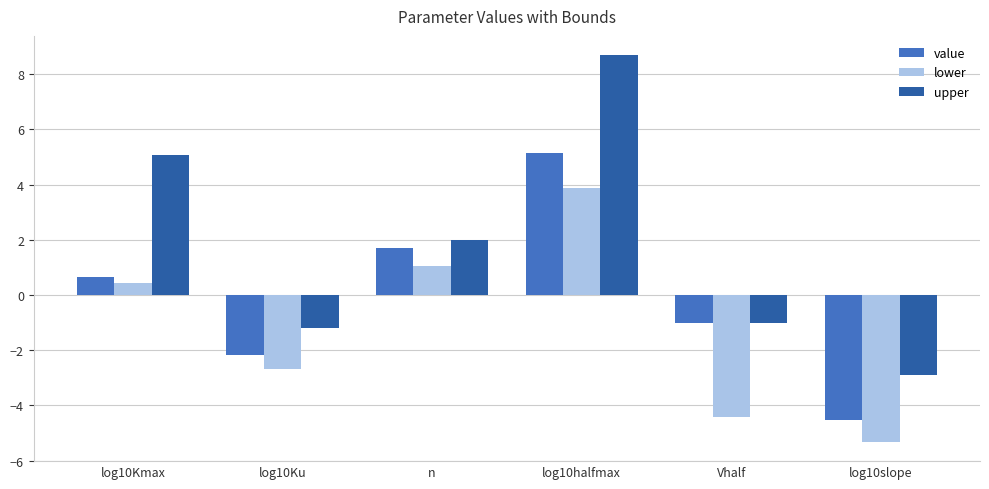

Rank the series by their average value, from highest to lowest.

upper, value, lower